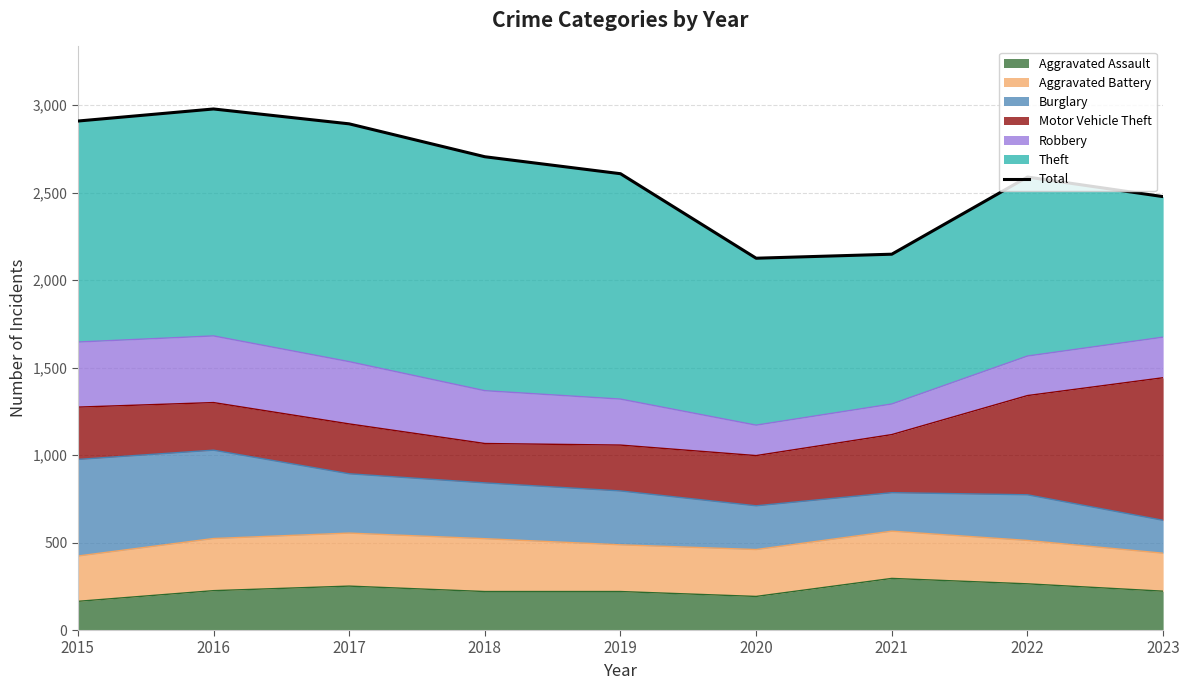

What is the maximum value for Aggravated Assault?

295